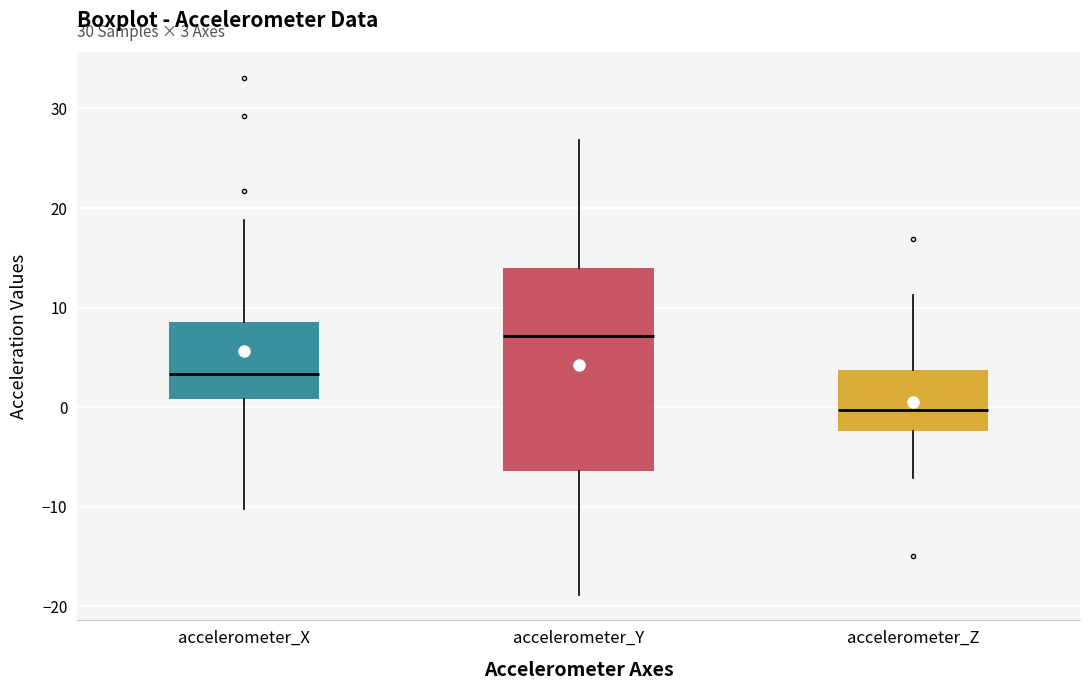

Comparing the boxes themselves (not the whiskers), which one is the tallest?

accelerometer_Y